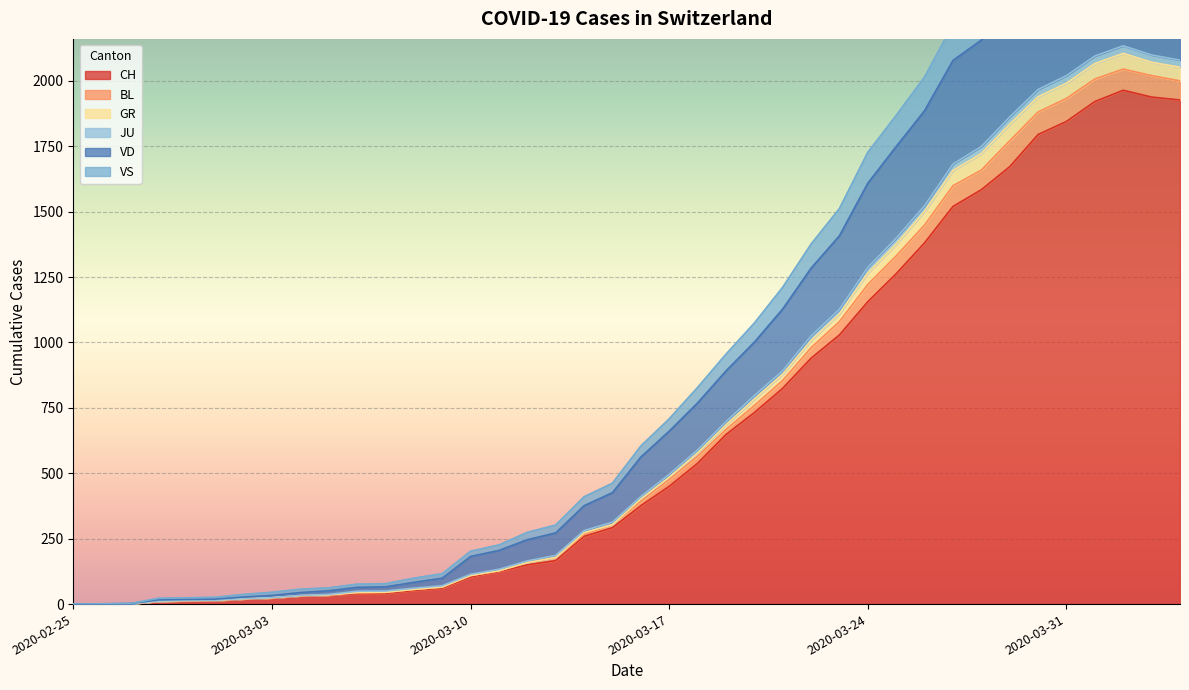

How many values in the VS series exceed 393?

19